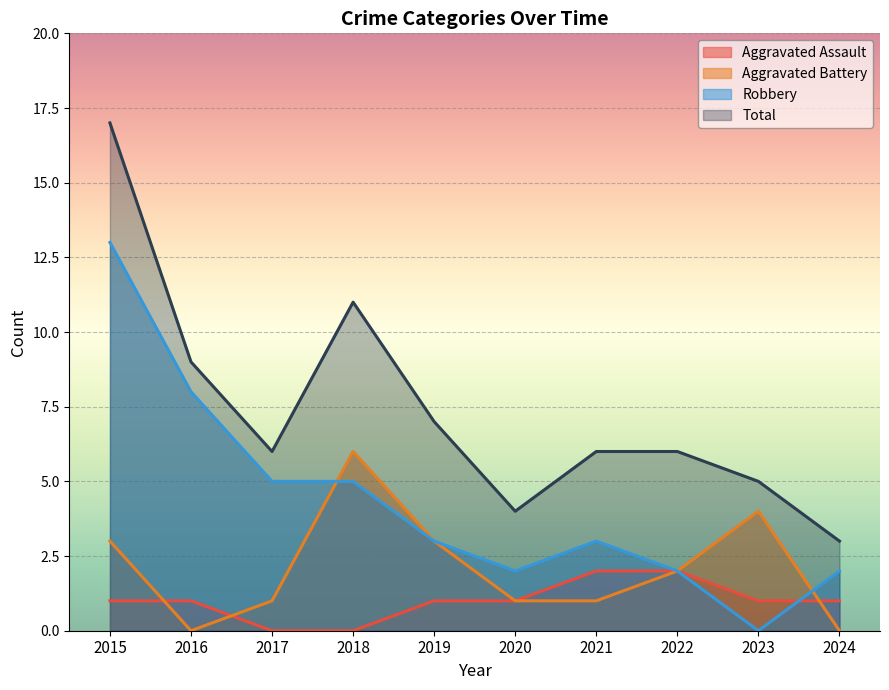

Where does the Aggravated Battery series first go above 2?

2015